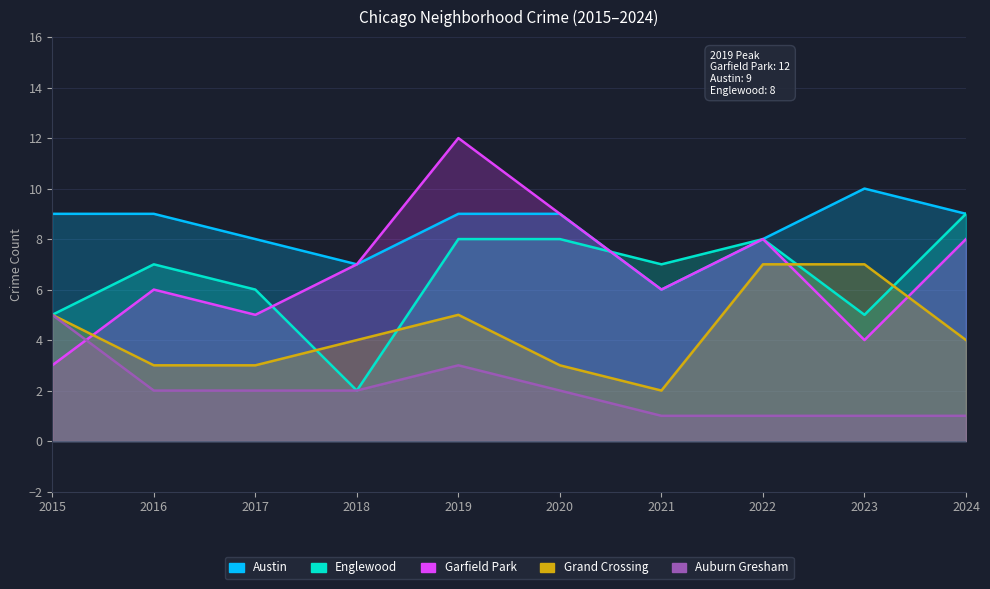

What is the difference between the maximum and minimum values in the Englewood series?

7